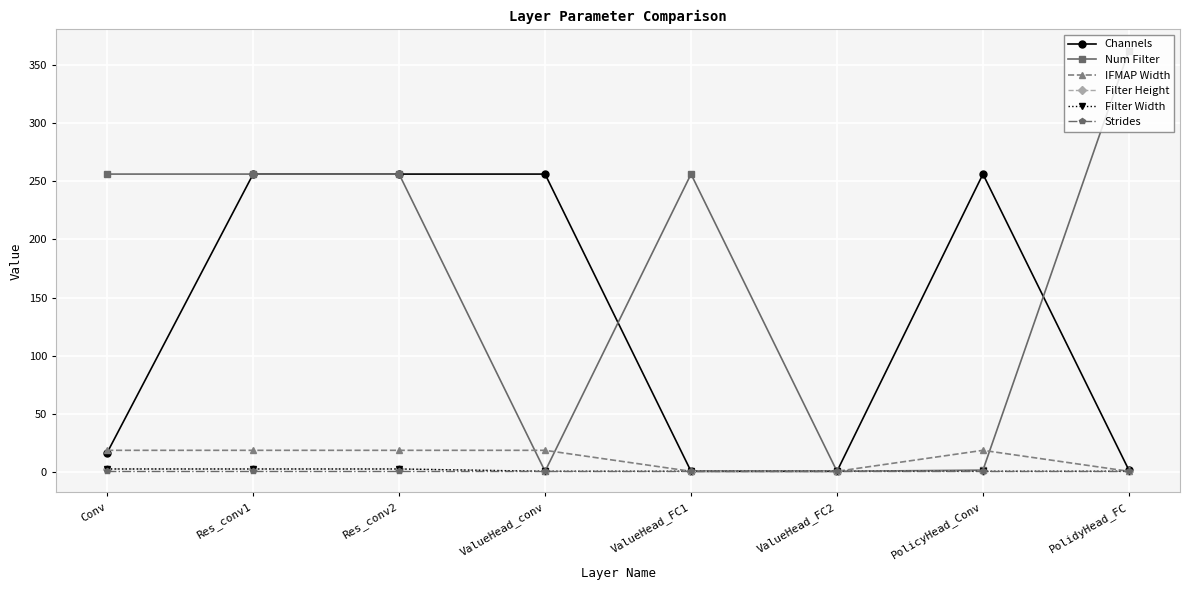

Does the chart have visible grid lines?

Yes